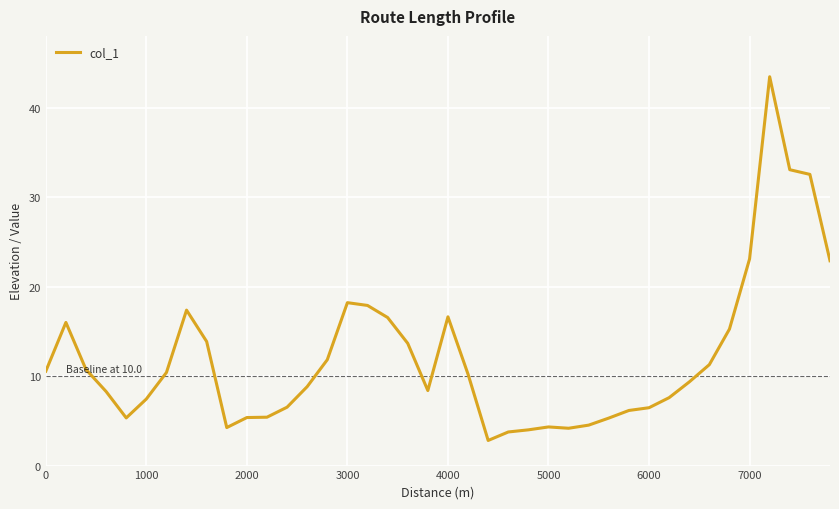

What is the difference between the maximum and minimum values?

40.6